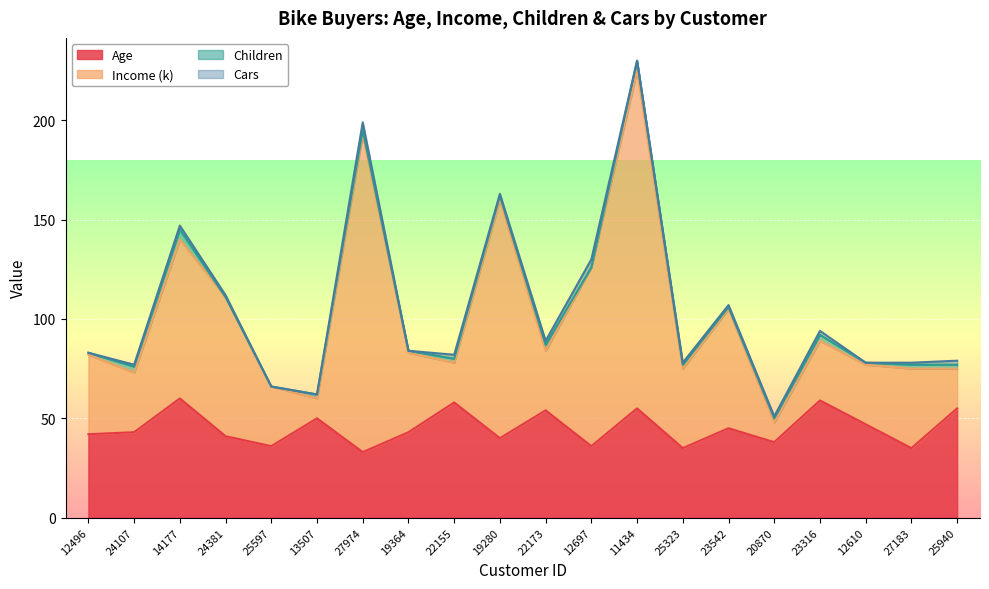

Which series has the largest total across all categories?

Income (k)